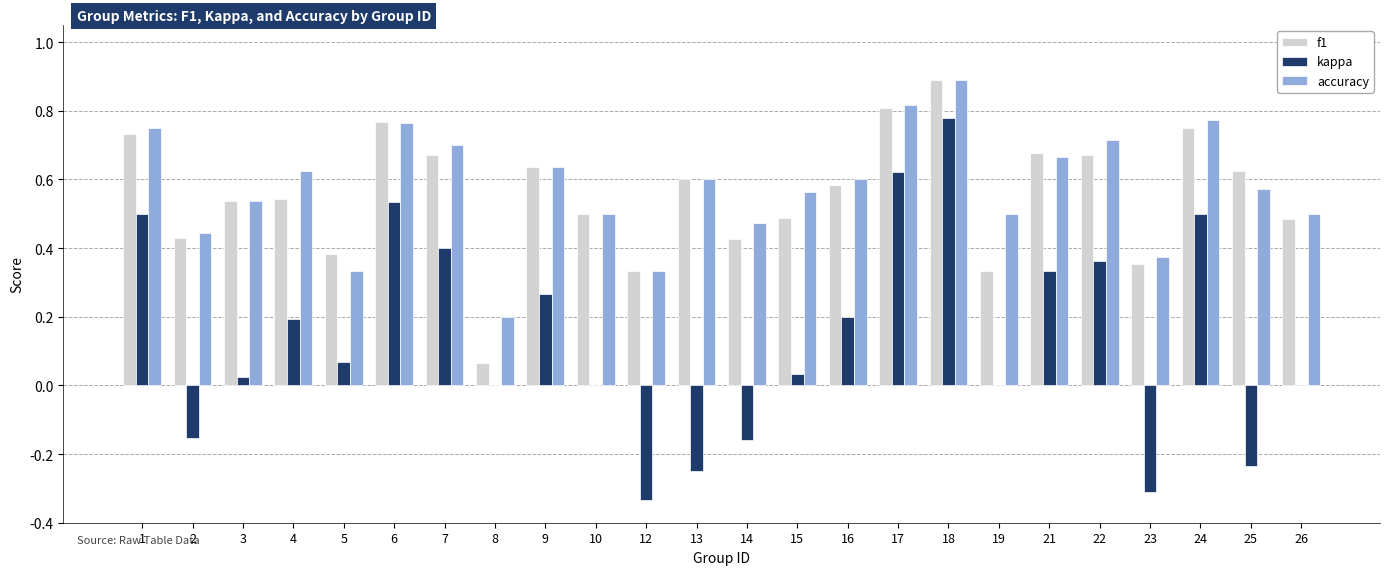

Are the bars grouped side by side (vs. stacked)?

Yes